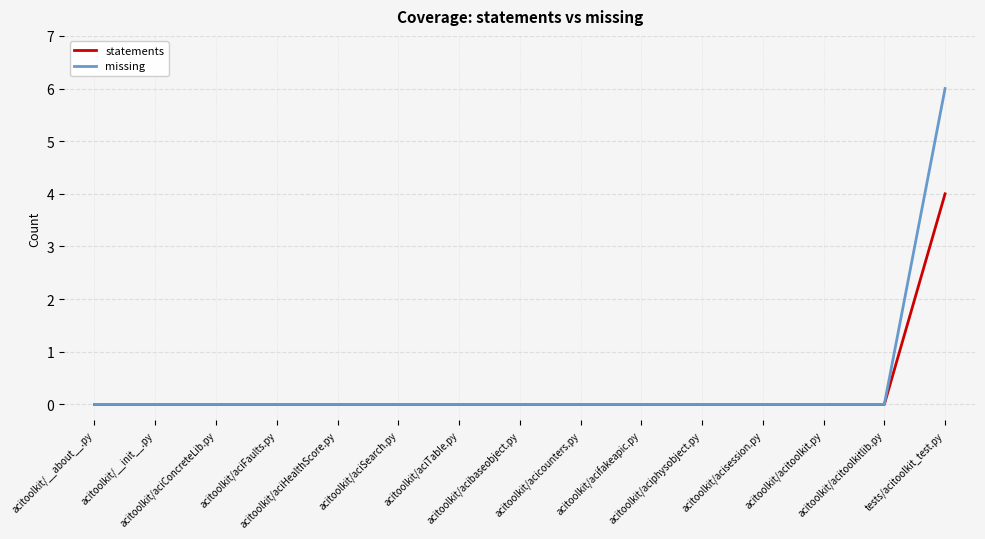

What is the highest value of the missing series?

6